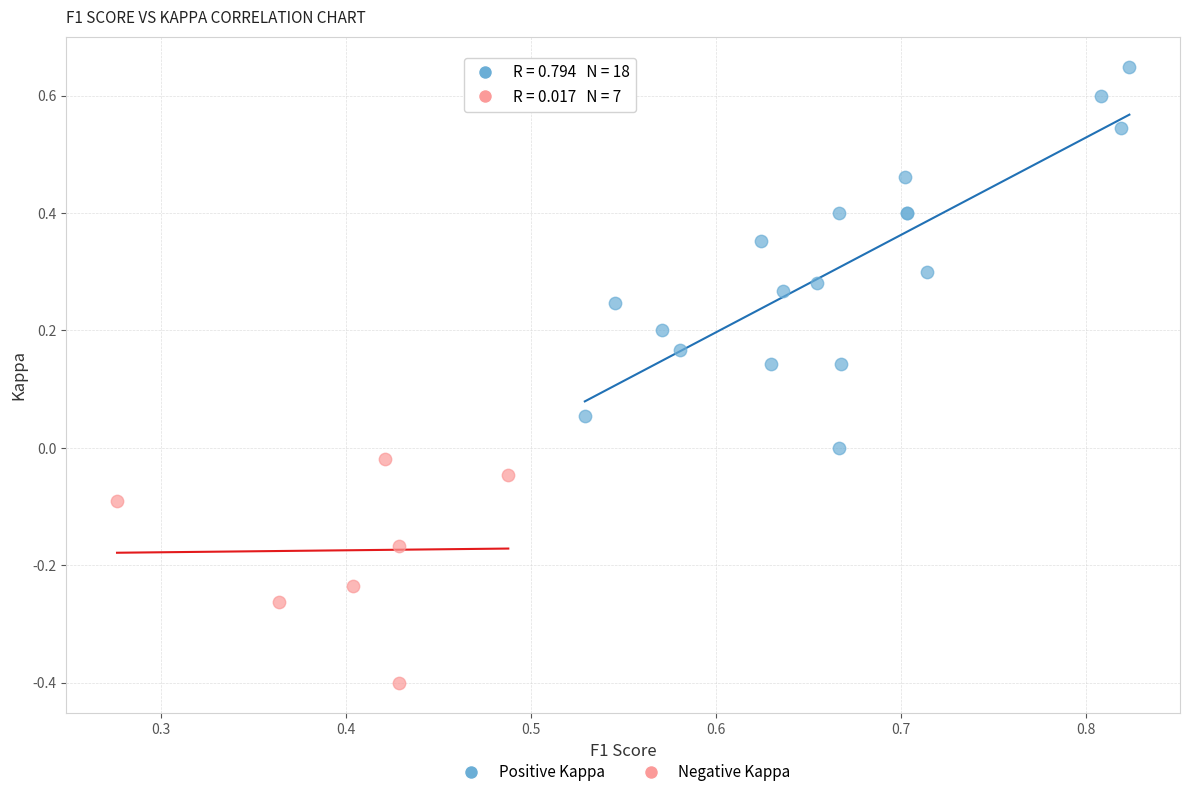

Which series contains the lowest Y value?

Negative Kappa